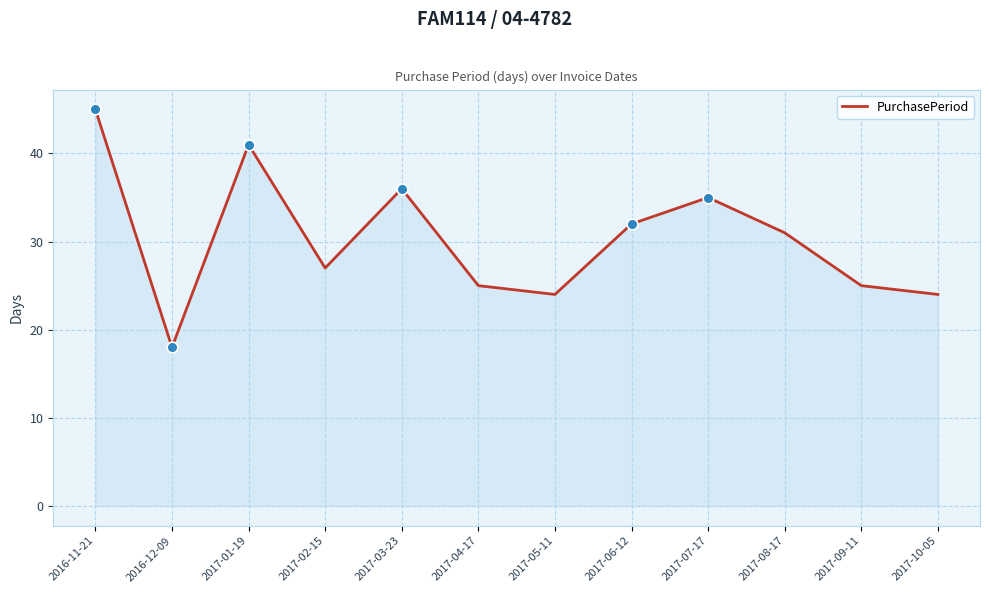

What is the change in value from 2017-01-19 to 2017-08-17?

-10